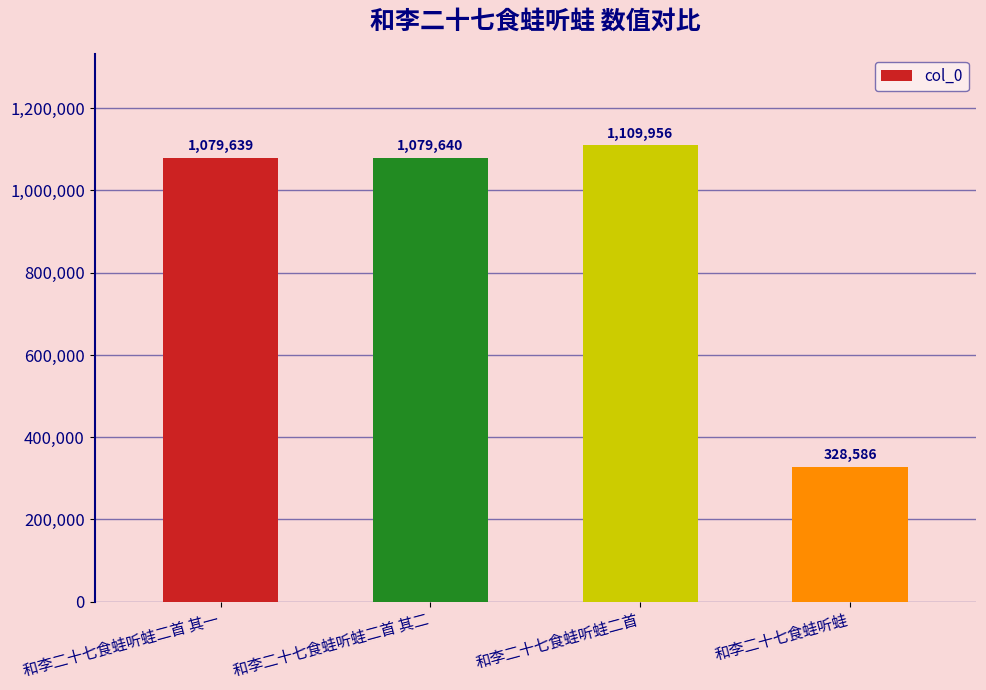

How many categories are shown in the chart?

4